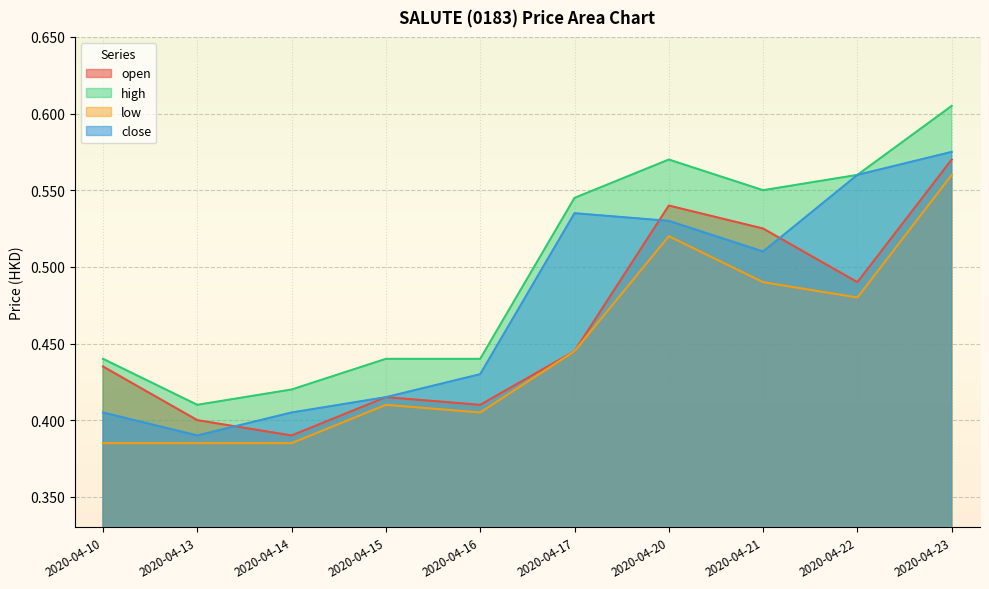

Does the chart display data point markers on the line(s)?

No